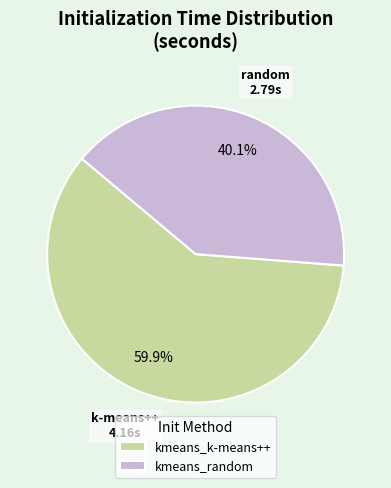

Which slice is the largest?

kmeans_k-means++